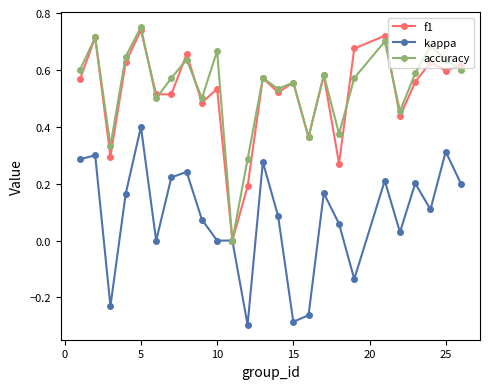

In f1, how many points are higher than both neighbors (excluding endpoints)?

9